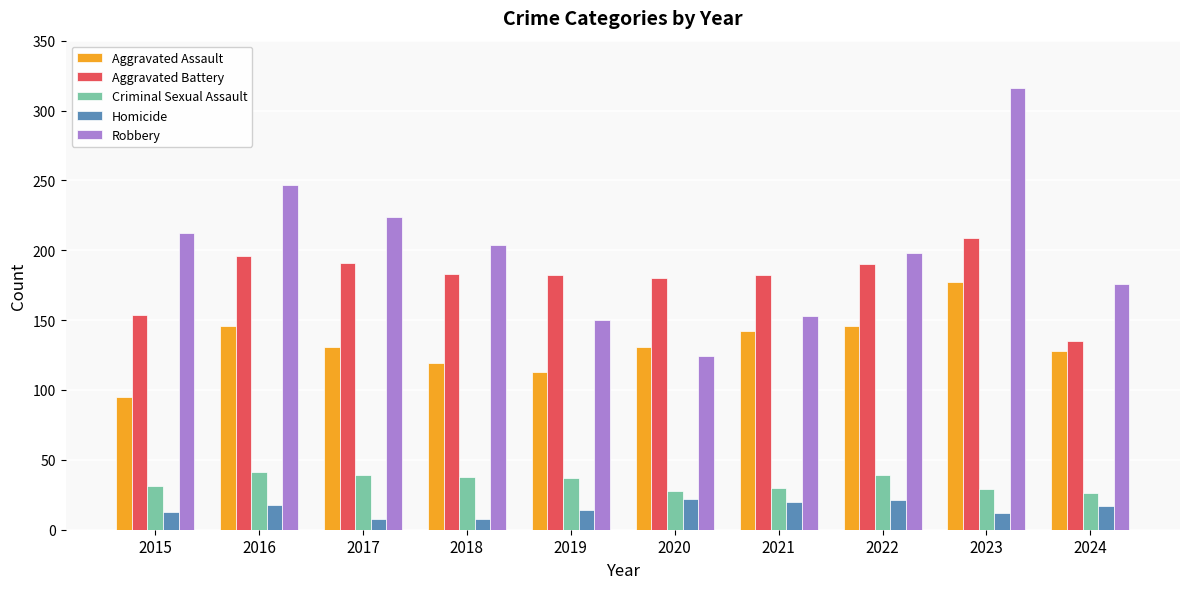

Which series has the widest spread of values?

Robbery